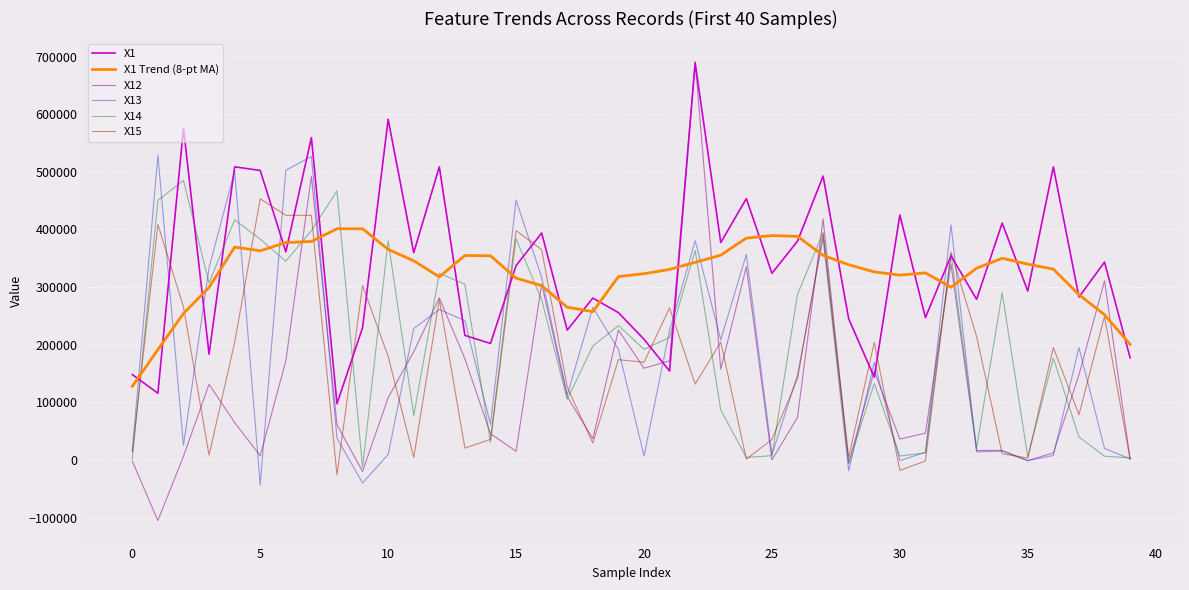

What is the maximum value shown in the chart?

691482.7